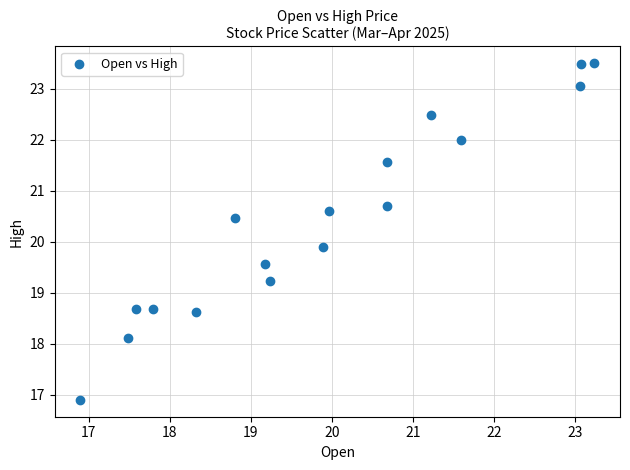

What is the range of Y values (max minus min)?

6.6